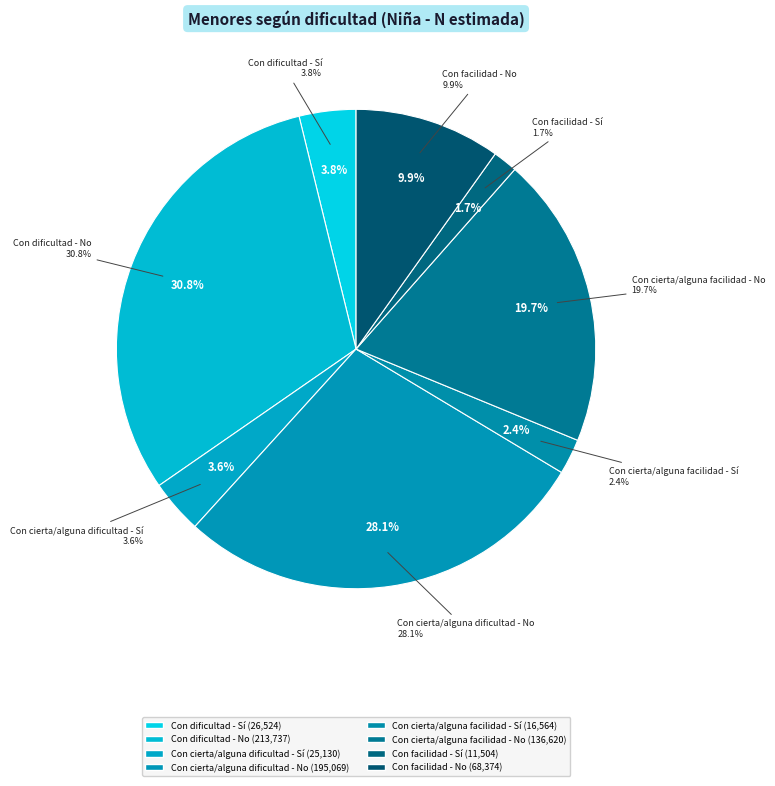

Between Con cierta/alguna facilidad - Sí and Con cierta/alguna facilidad - No, which is larger?

Con cierta/alguna facilidad - No